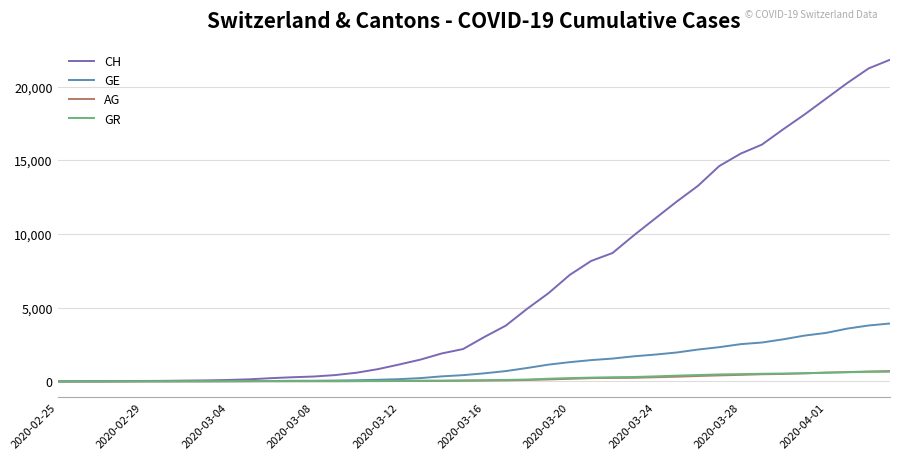

Is this an area chart (filled region under the line)?

No